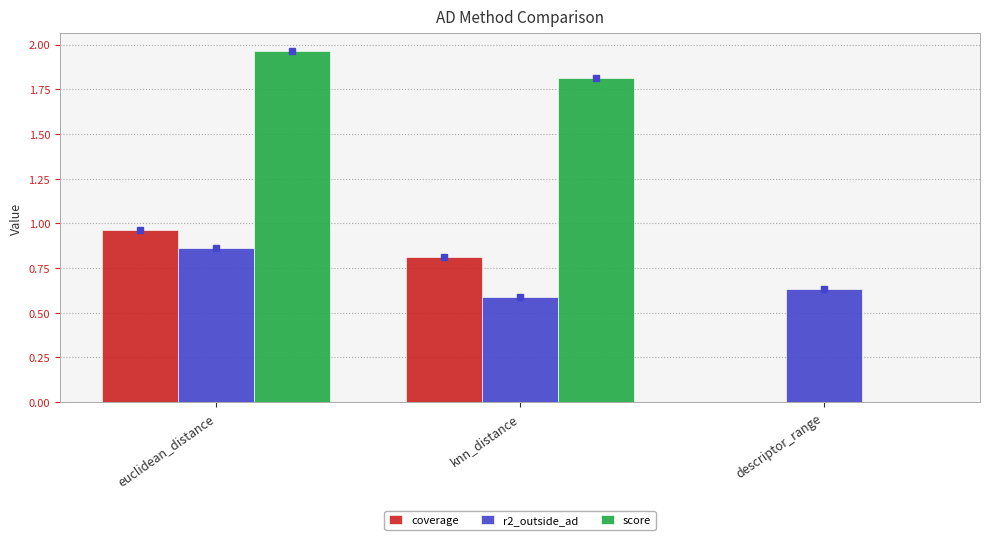

What is the sum of all score values?

3.8